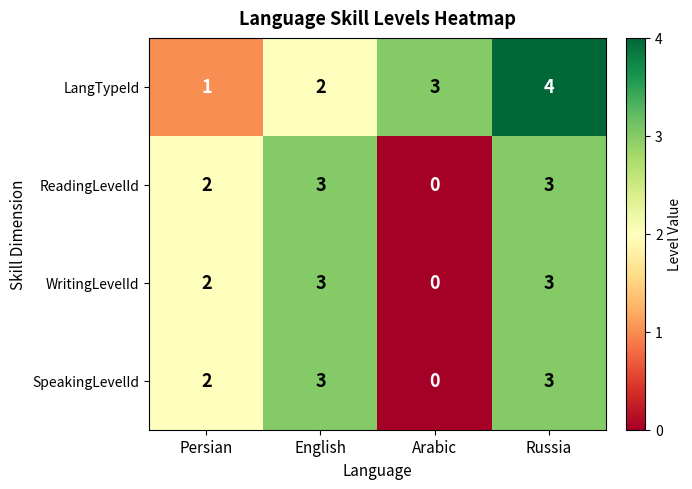

What is the sum of all WritingLevelId values?

8